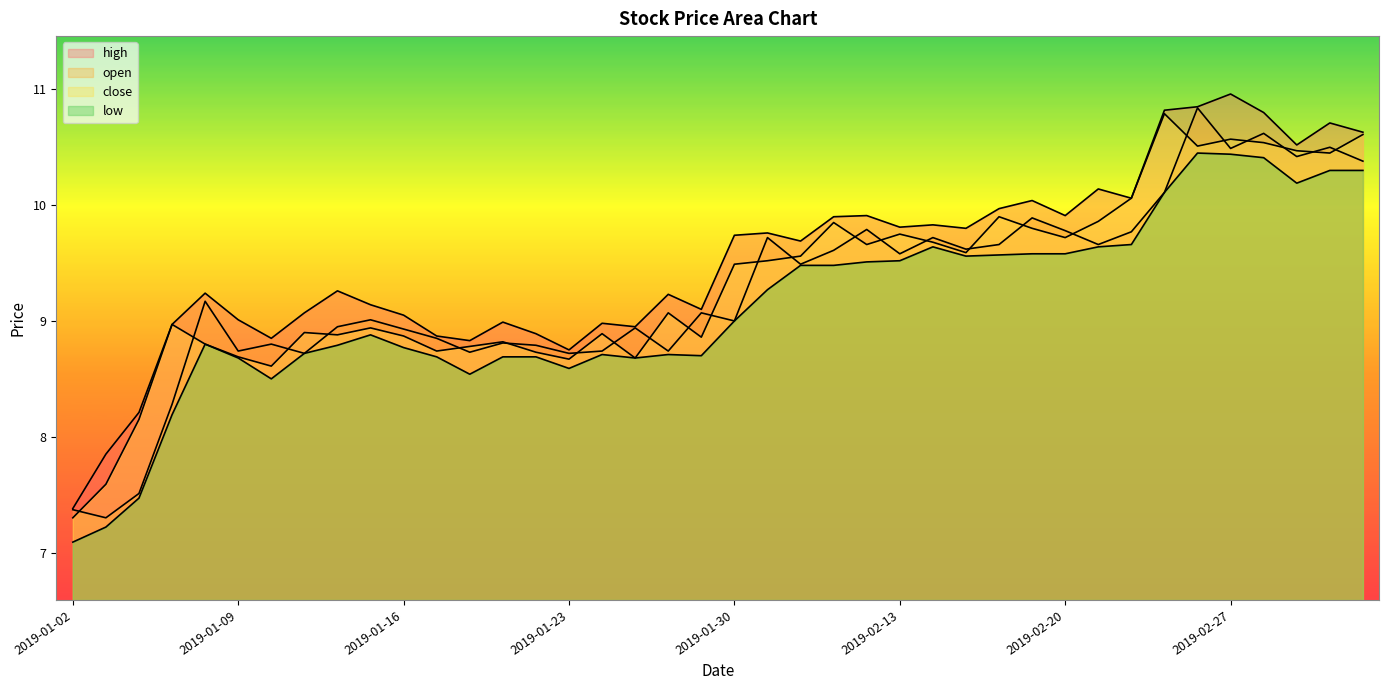

How many data points in open are above 9?

22